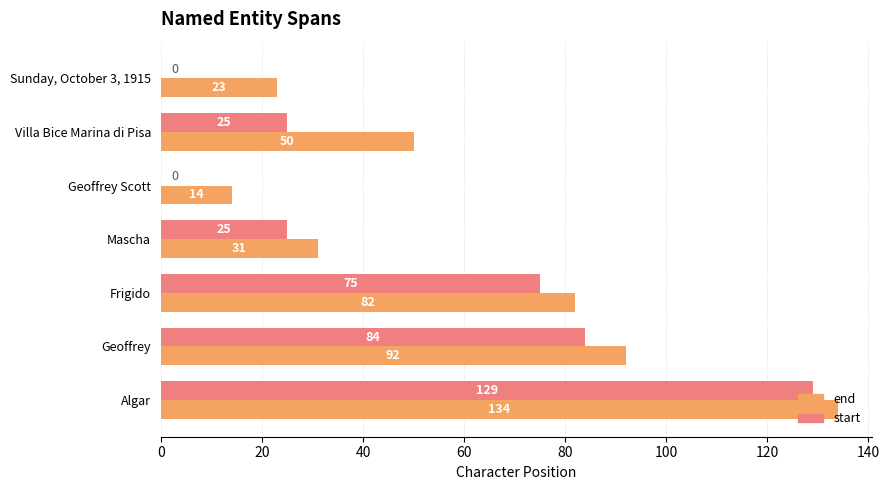

Where is end nearest to the value 74?

Frigido